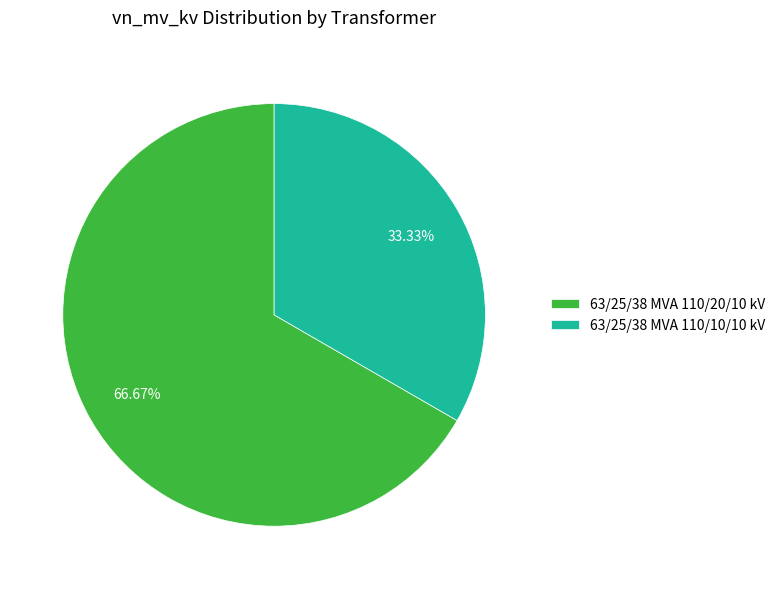

What is the ratio of the value at 63/25/38 MVA 110/20/10 kV to the value at 63/25/38 MVA 110/10/10 kV?

2.0